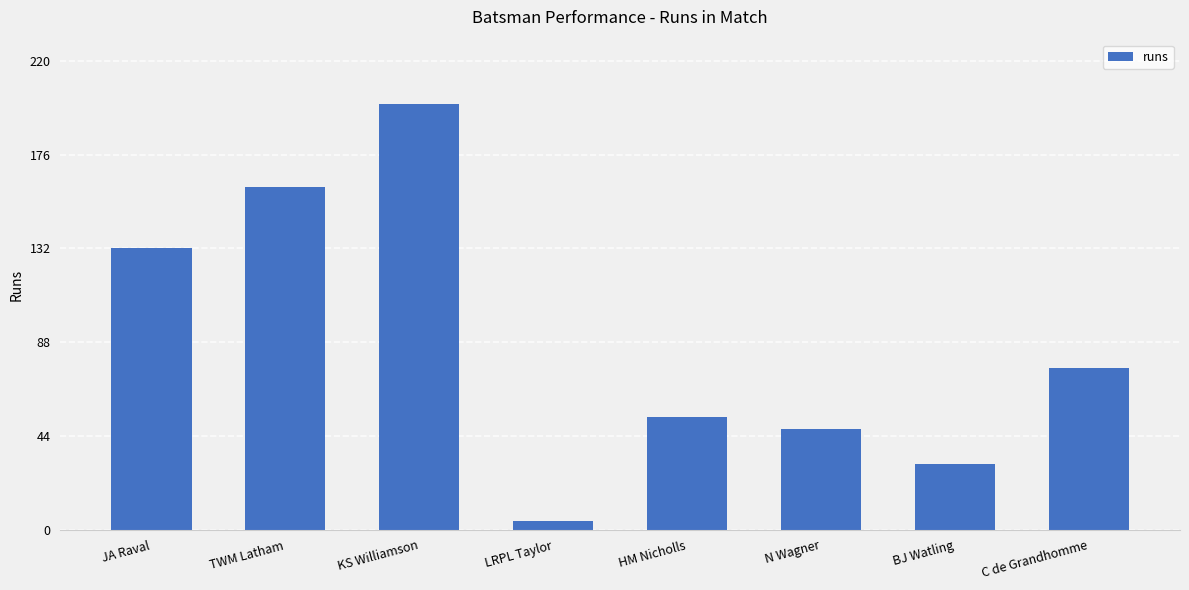

What is the difference between the values at N Wagner and C de Grandhomme?

29